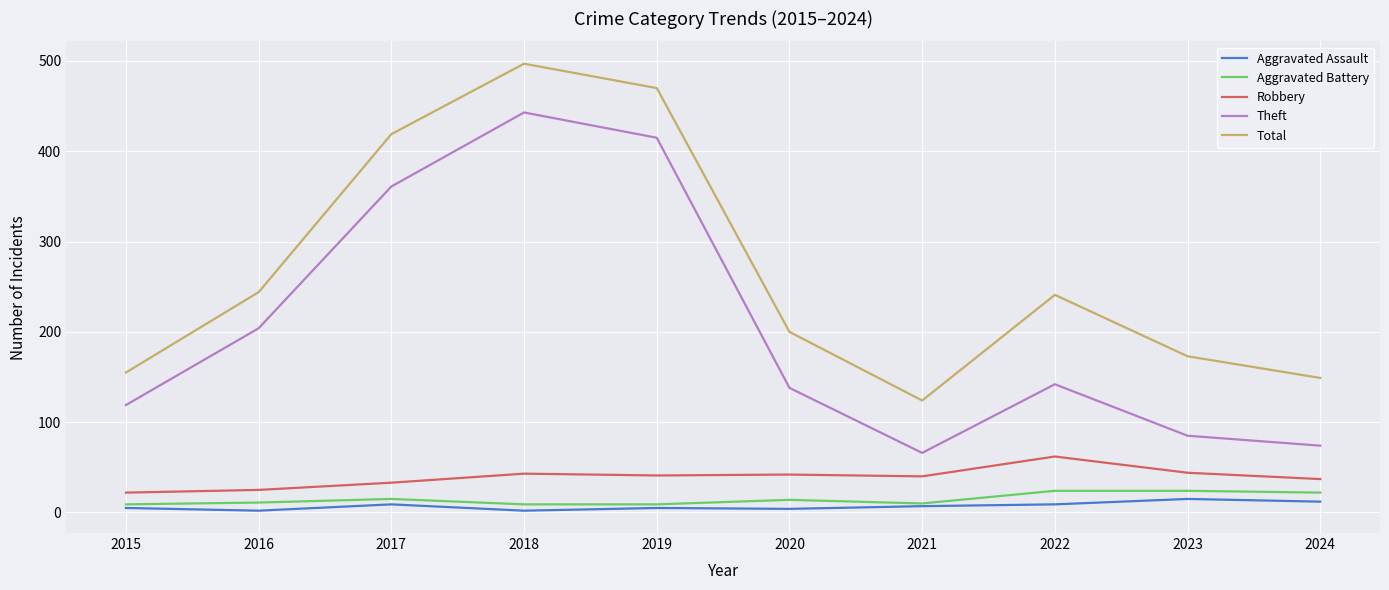

True or false: Total has more than 0 points higher than both neighbors.

True